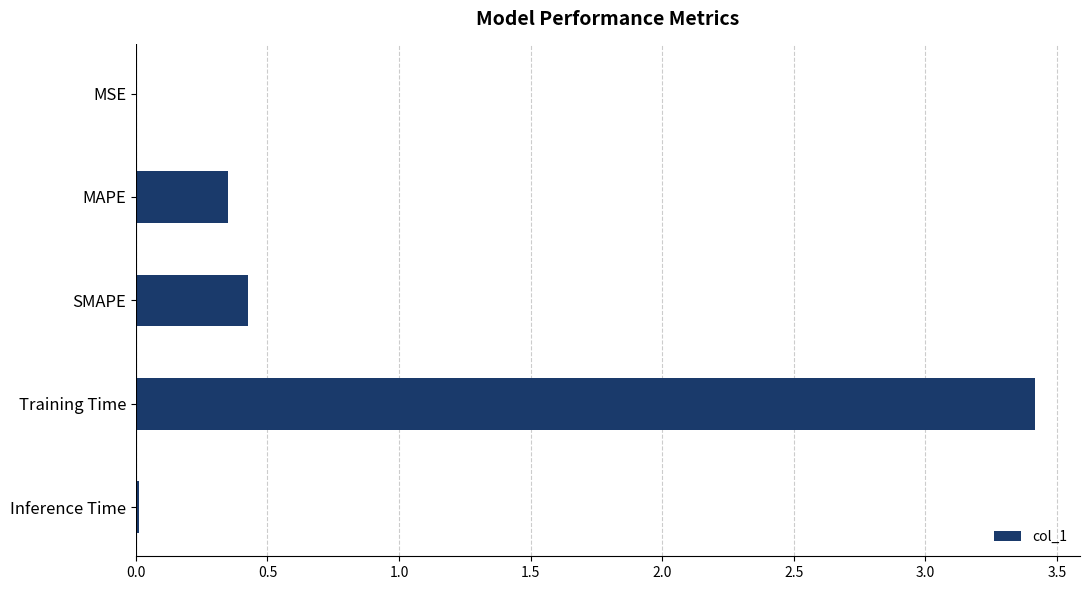

What is the greatest value displayed?

3.4